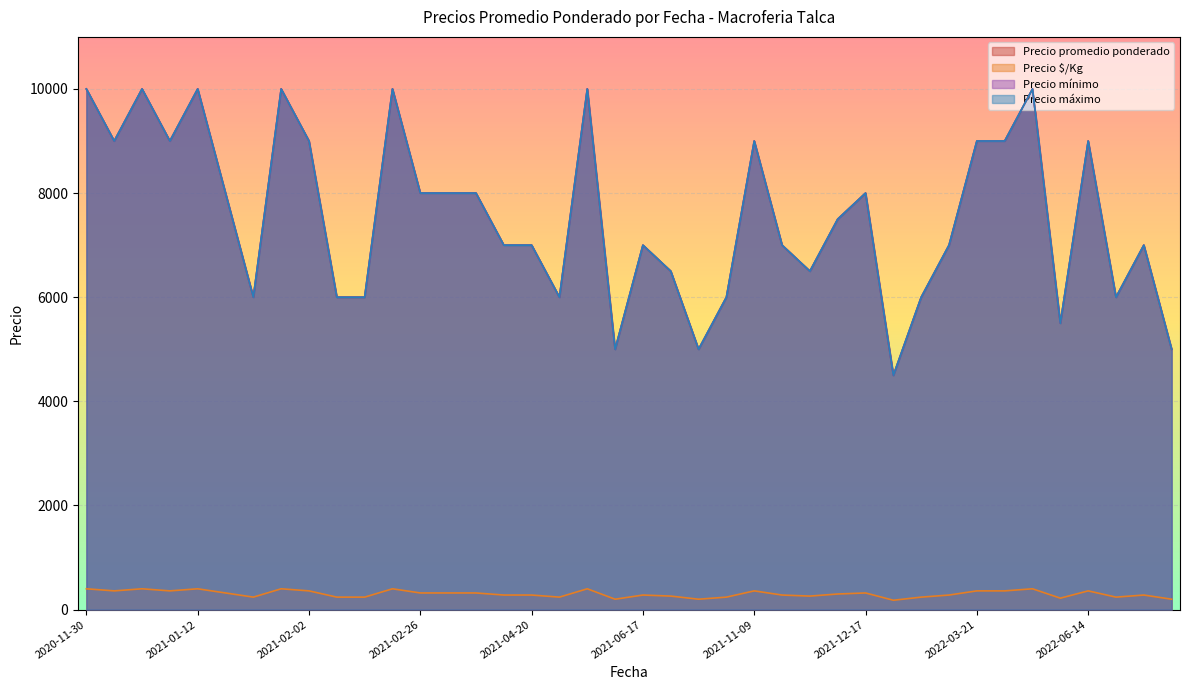

List the series in order of their peak value, highest first.

Precio promedio ponderado, Precio mínimo, Precio máximo, Precio $/Kg